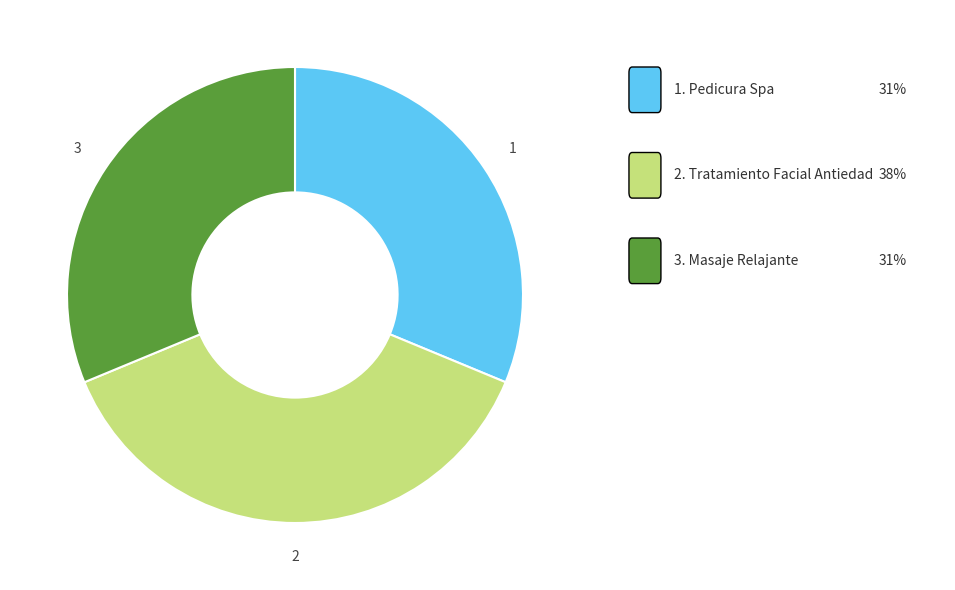

Does any single category account for the majority?

No